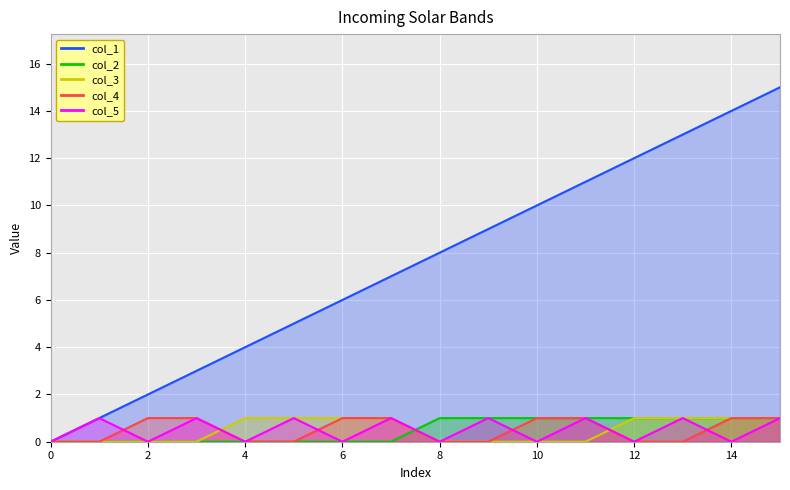

Is it true that col_3 equals 1 at 11?

False